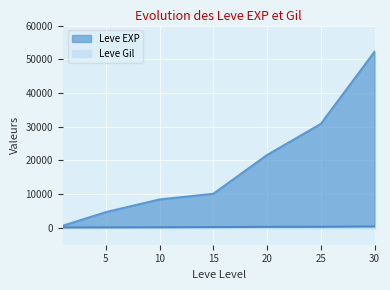

What is the sum of all Leve Gil values?

1670